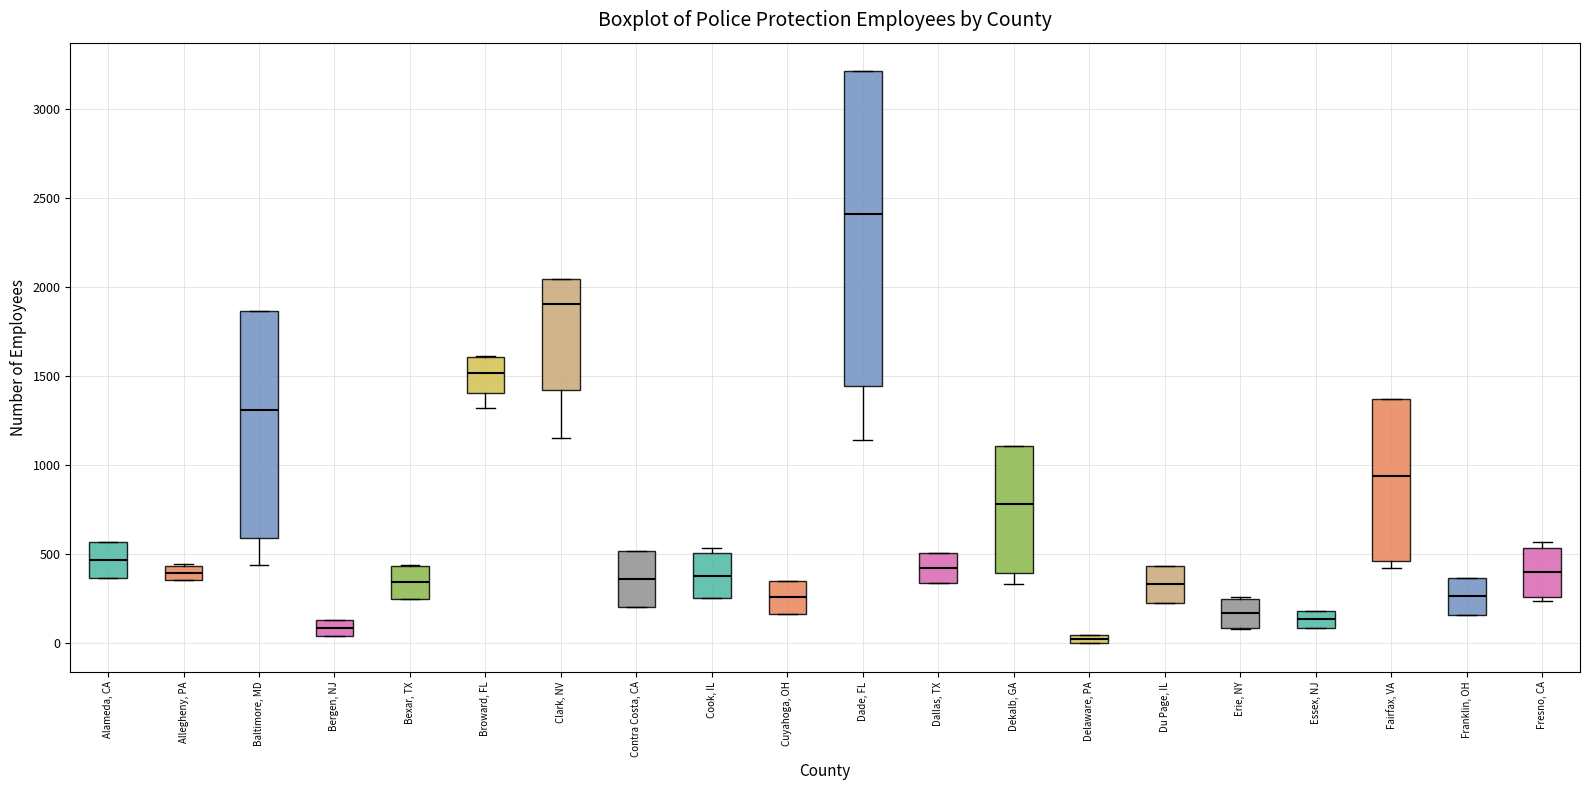

Which box has the highest median line?

Dade, FL